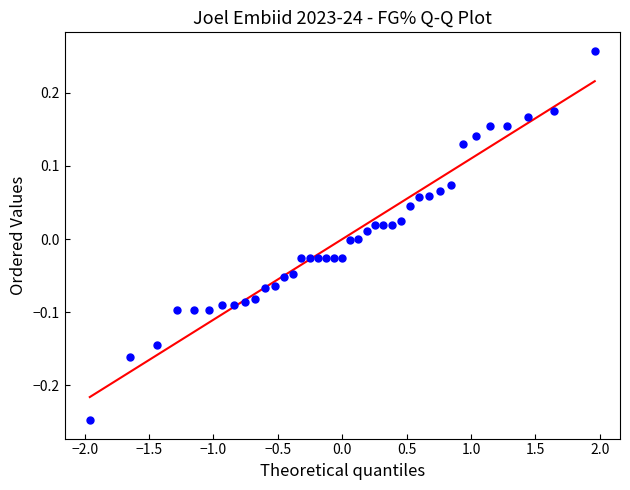

What is the range of X values (max minus min)?

3.9